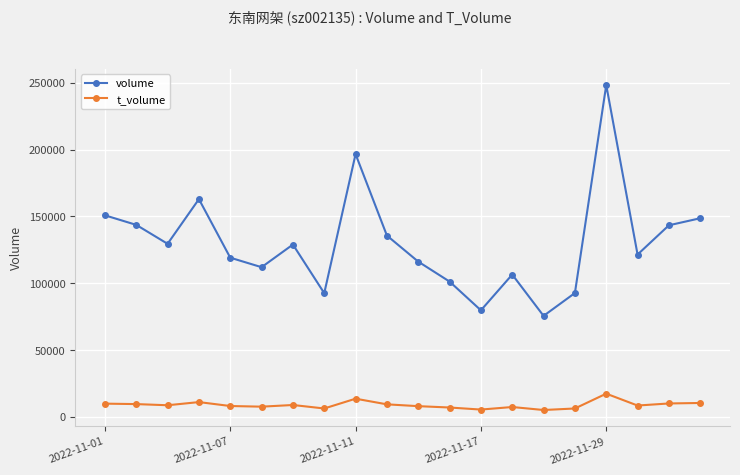

What is the sum of all t_volume values?

179619